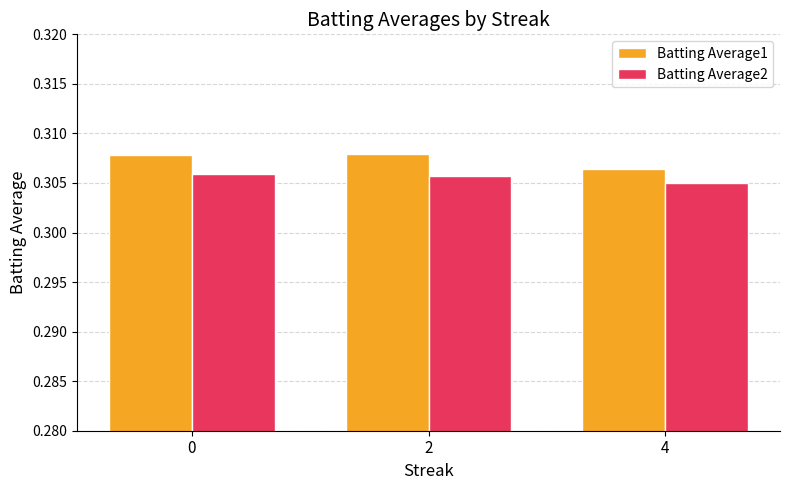

The value of Batting Average1 at 0 is 0.2. True or false?

False